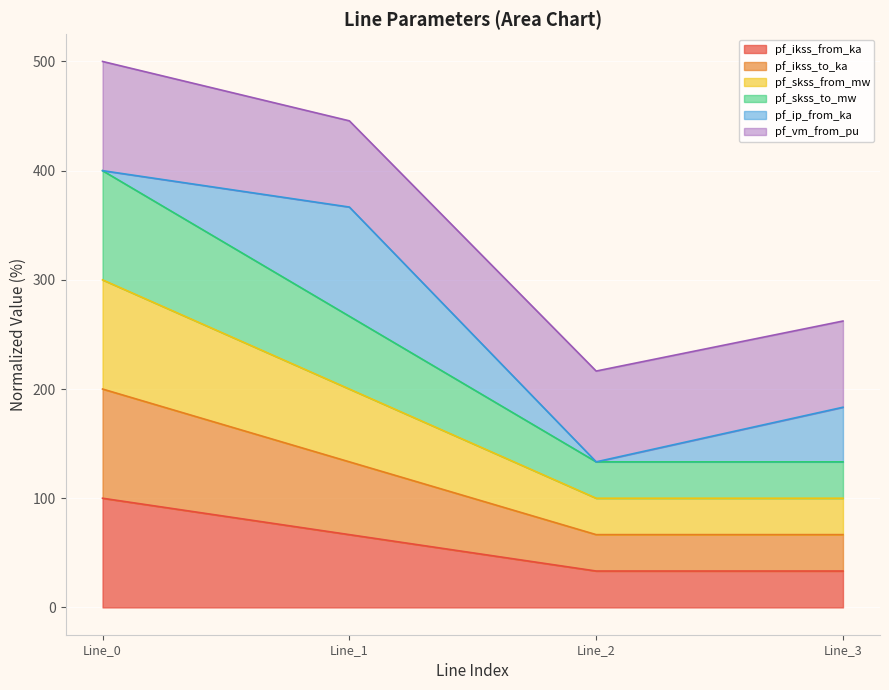

What is the minimum value shown in the chart?

33.3